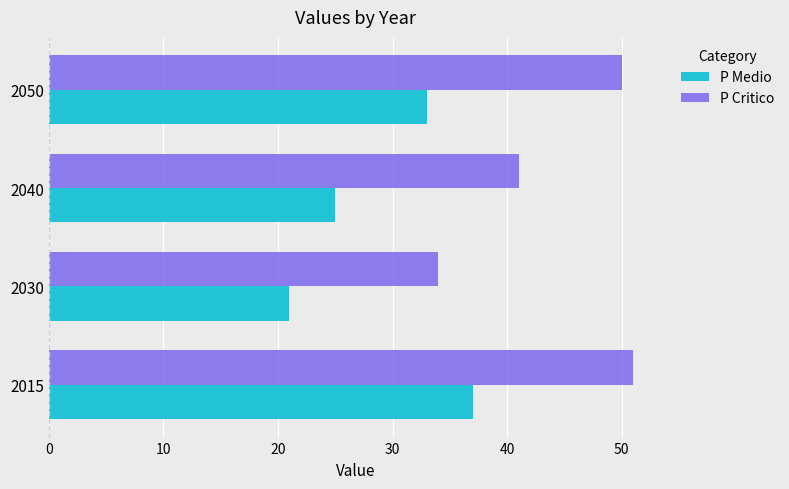

How many values in the P Medio series are below 33?

2